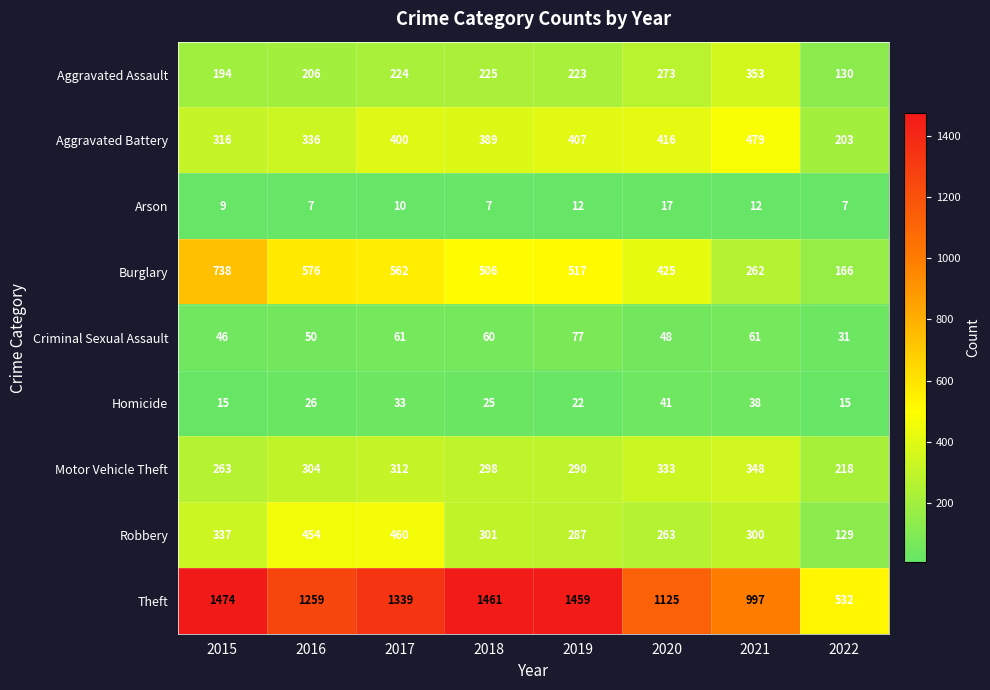

Which series has the largest range (max minus min)?

Theft